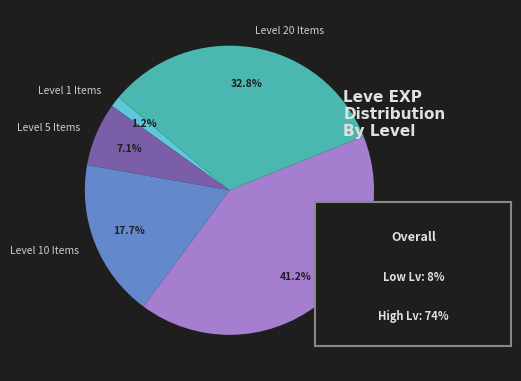

Which slice is the largest?

Level 15 Items